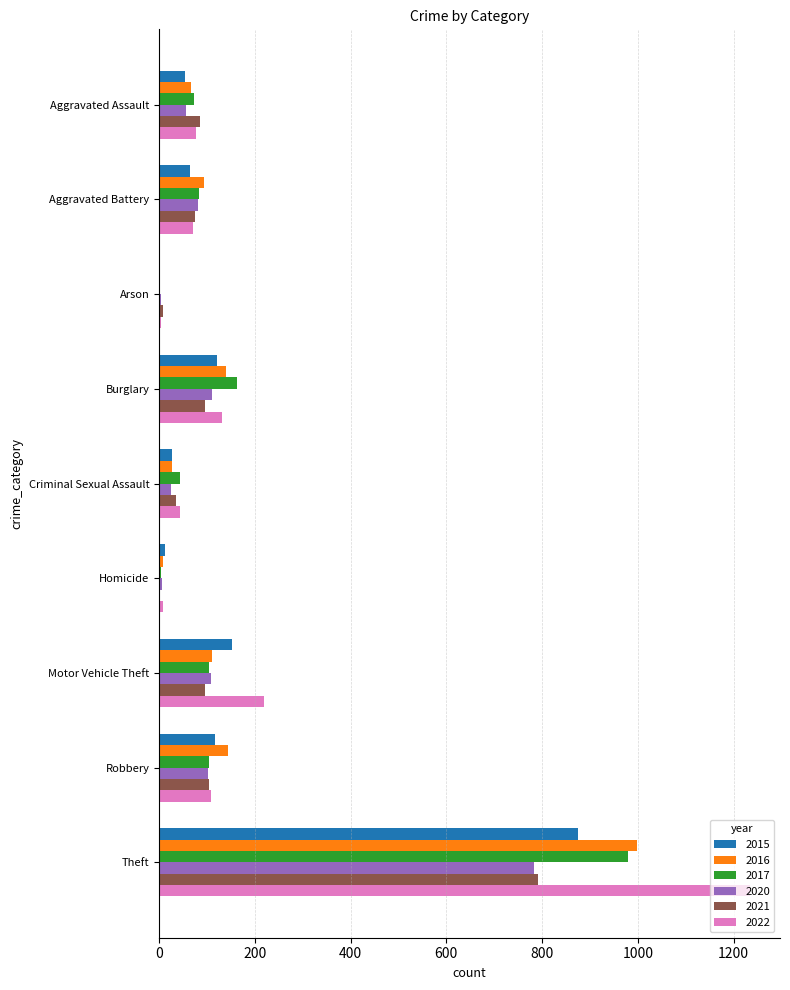

Which label corresponds to the largest value in the chart?

Theft